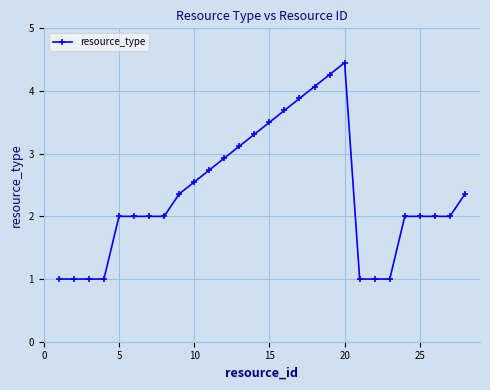

True or false: the data has more than 0 interior local peaks.

True